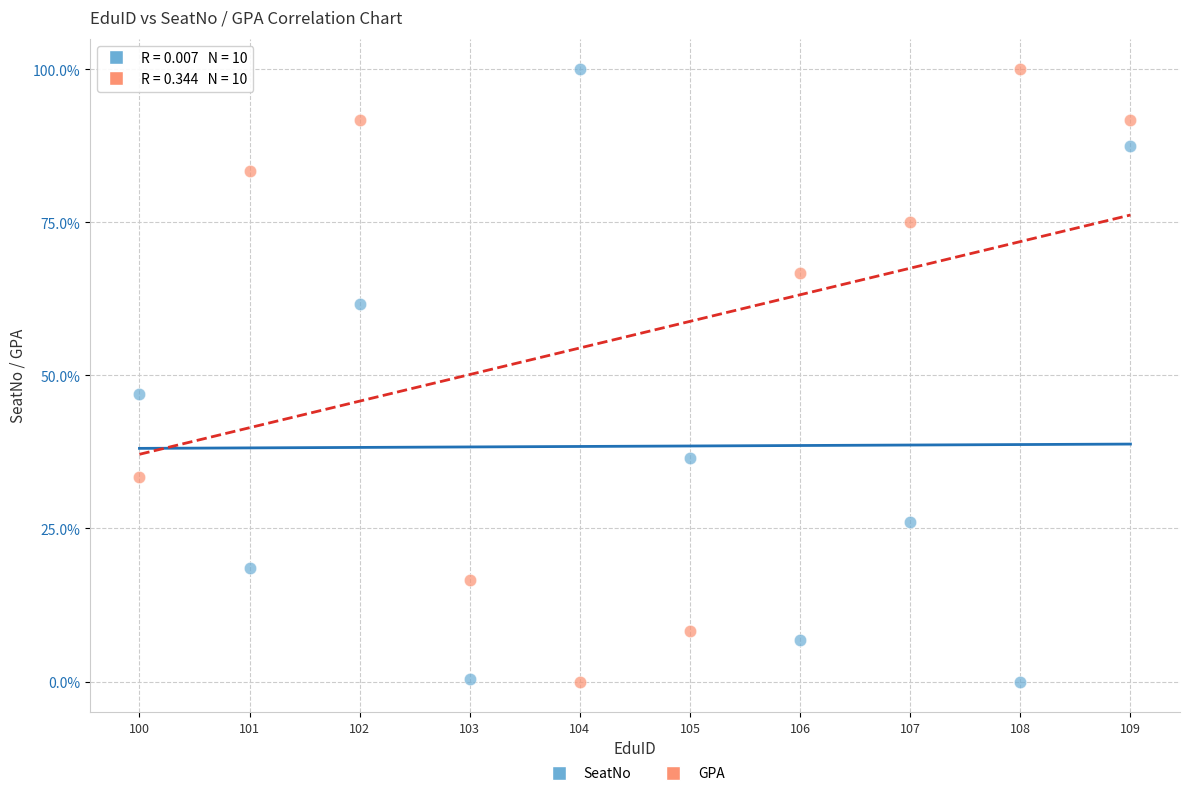

What are all the series names shown in the legend?

SeatNo, GPA